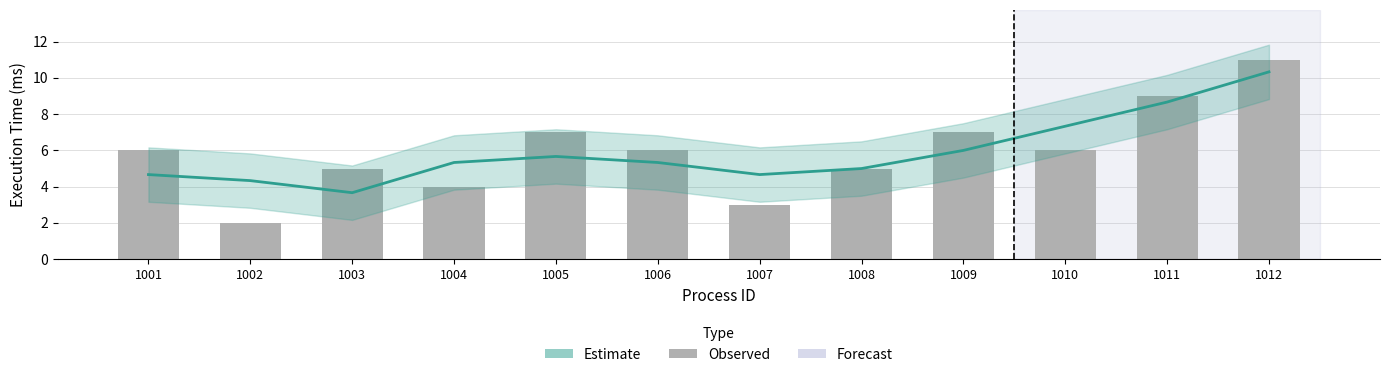

Are the bars grouped side by side (vs. stacked)?

Yes